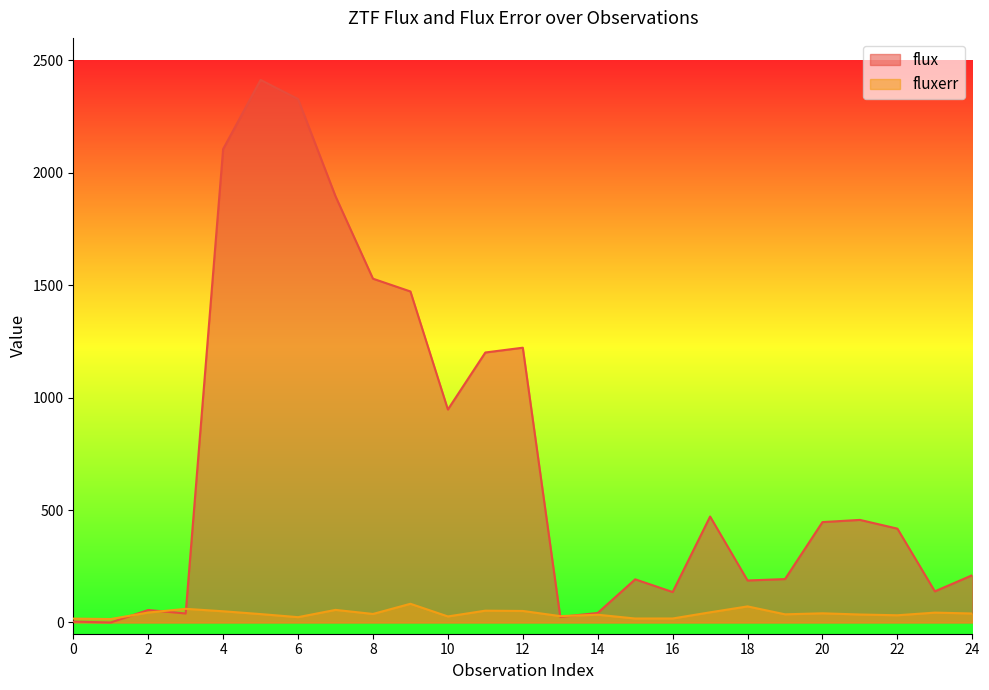

What is the sum of all fluxerr values?

999.0